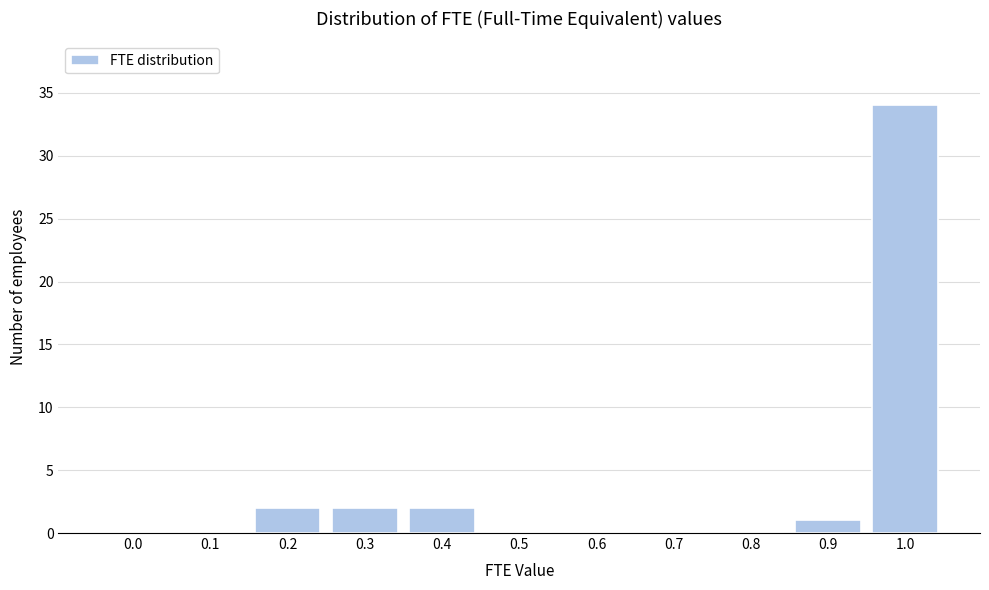

Reading left to right, extract all data points from this chart.

0.0=0	0.1=0	0.2=2	0.3=2	0.4=2	0.5=0	0.6=0	0.7=0	0.8=0	0.9=1	1.0=34